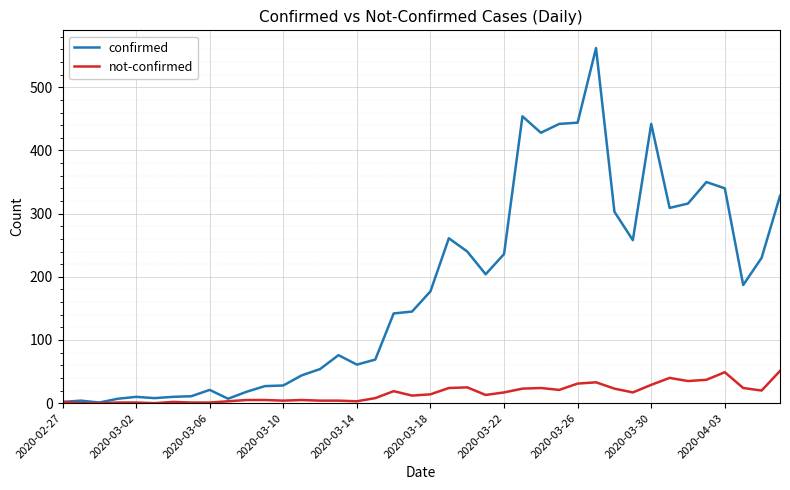

List the series in order of their overall mean, highest first.

confirmed, not-confirmed